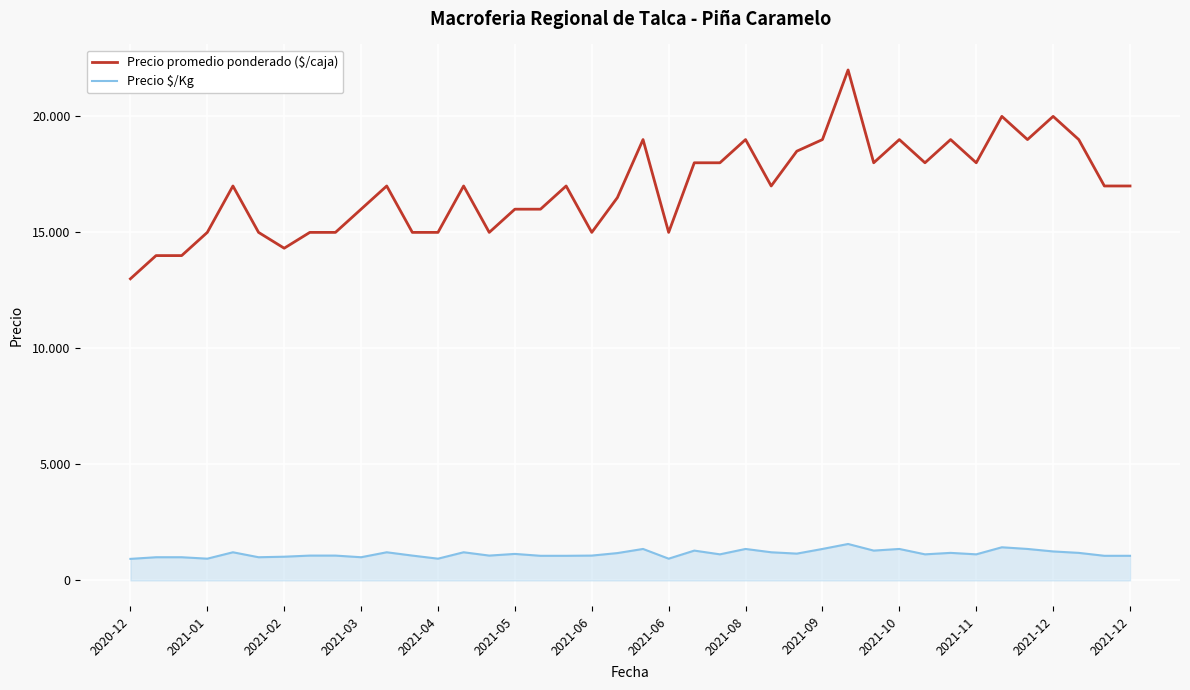

What are all the series names shown in the legend?

Precio promedio ponderado ($/caja), Precio $/Kg